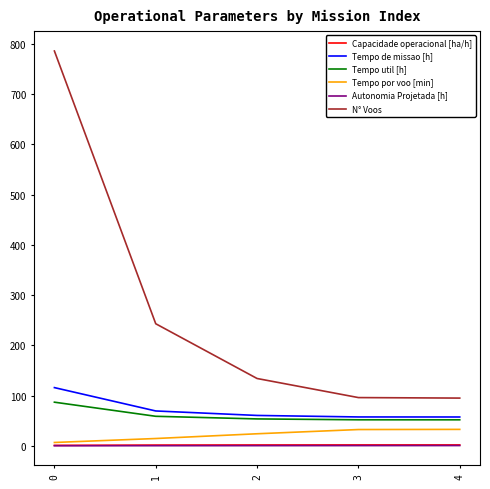

What is the difference between the Tempo por voo [min] values at 3 and 1?

17.9